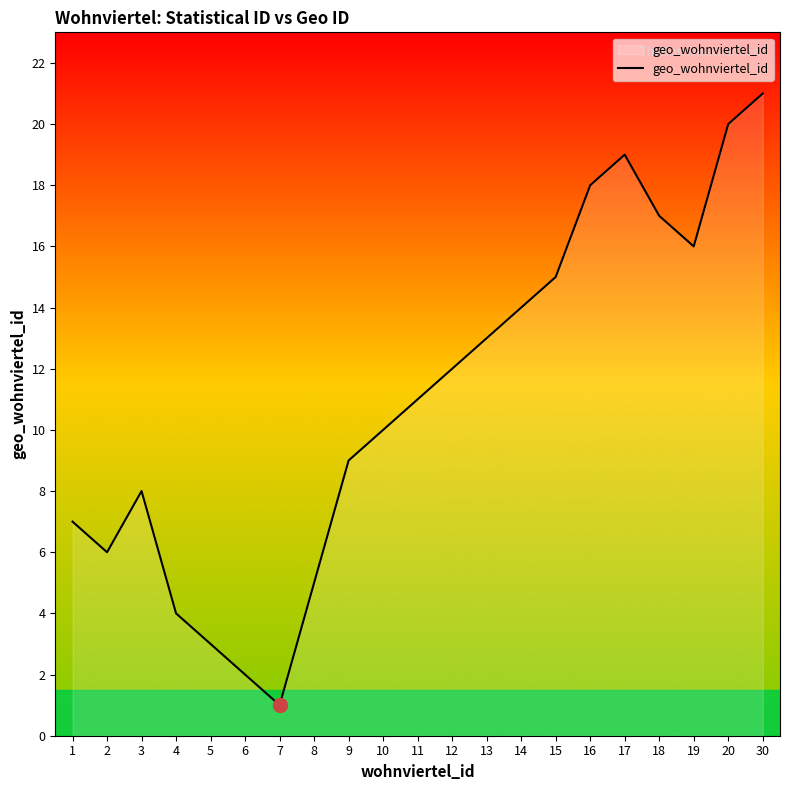

Reading right to left, list all the values displayed in this chart.

30=21	20=20	19=16	18=17	17=19	16=18	15=15	14=14	13=13	12=12	11=11	10=10	9=9	8=5	7=1	6=2	5=3	4=4	3=8	2=6	1=7